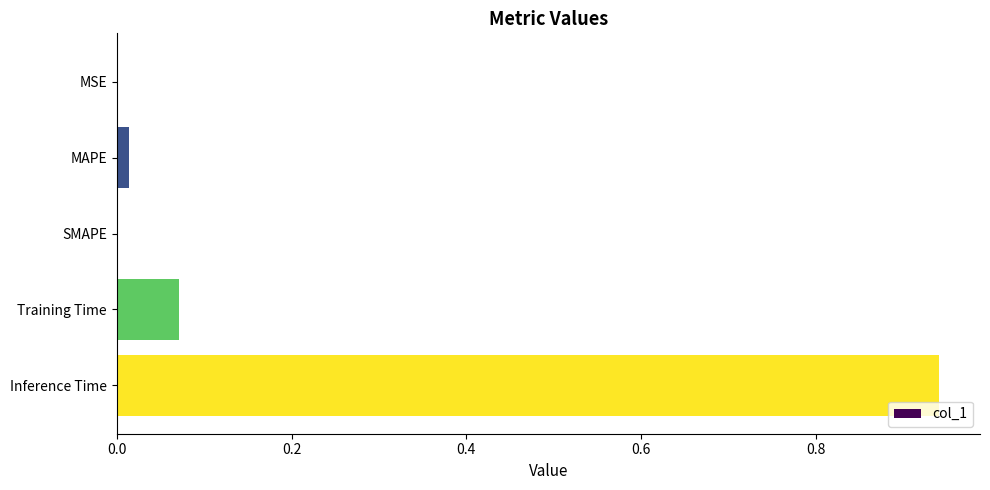

Between MAPE and Training Time, which is larger?

Training Time